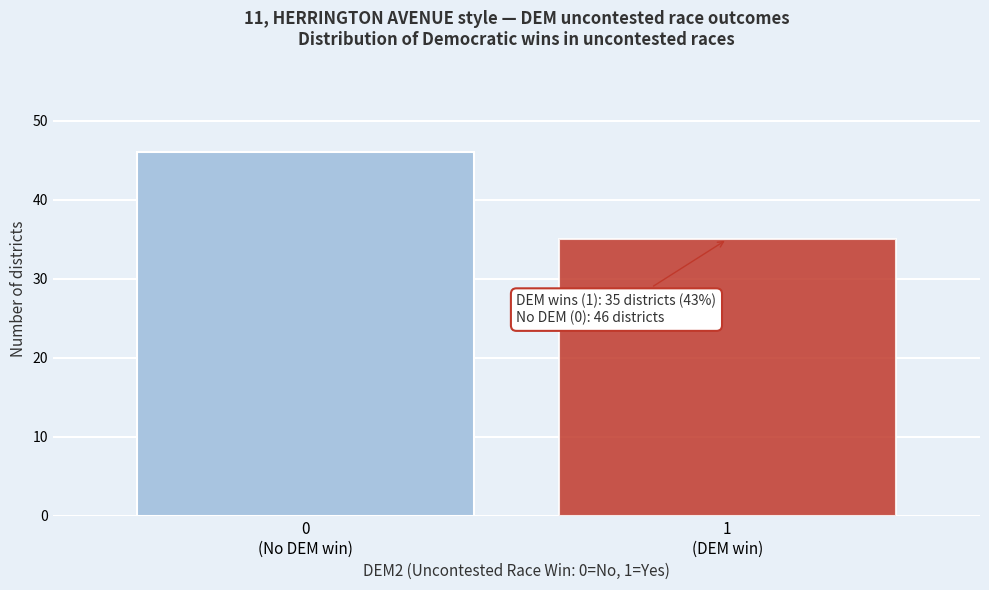

Reading right to left, what are all the values shown in this chart?

35	46